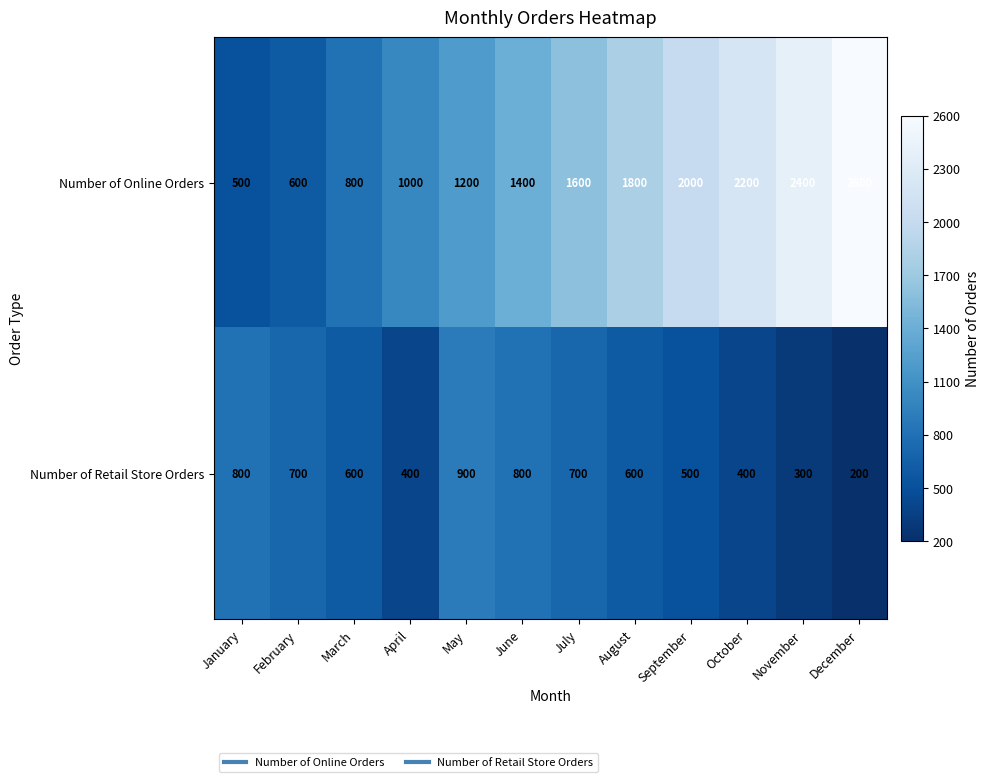

At how many categories does at least one series exceed 505?

12